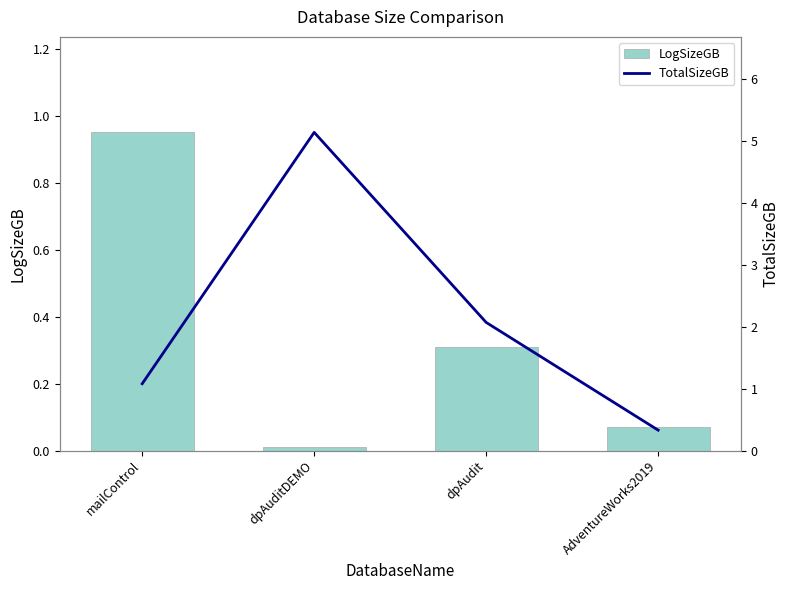

Is it true that LogSizeGB equals 0.3 at dpAudit?

True